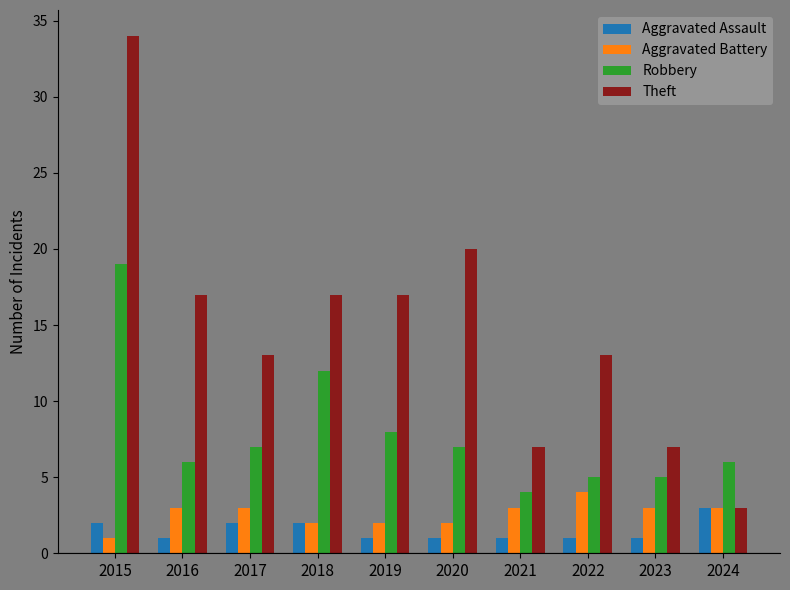

What is the spread (max minus min) of values at 2023?

6